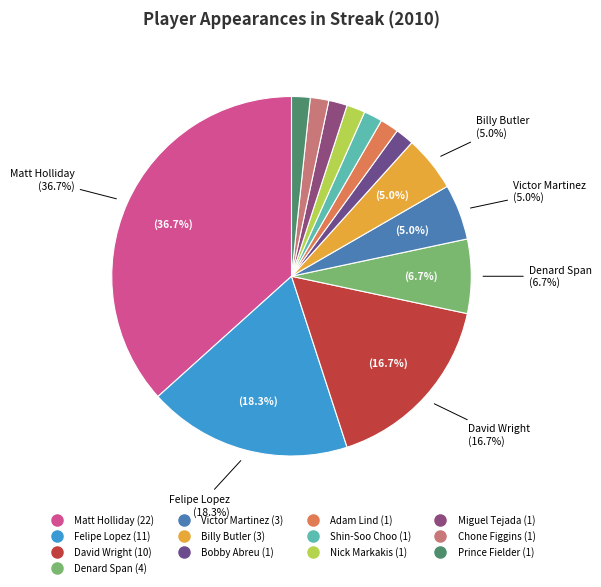

What is the total percentage of Victor Martinez and Chone Figgins?

6.7%